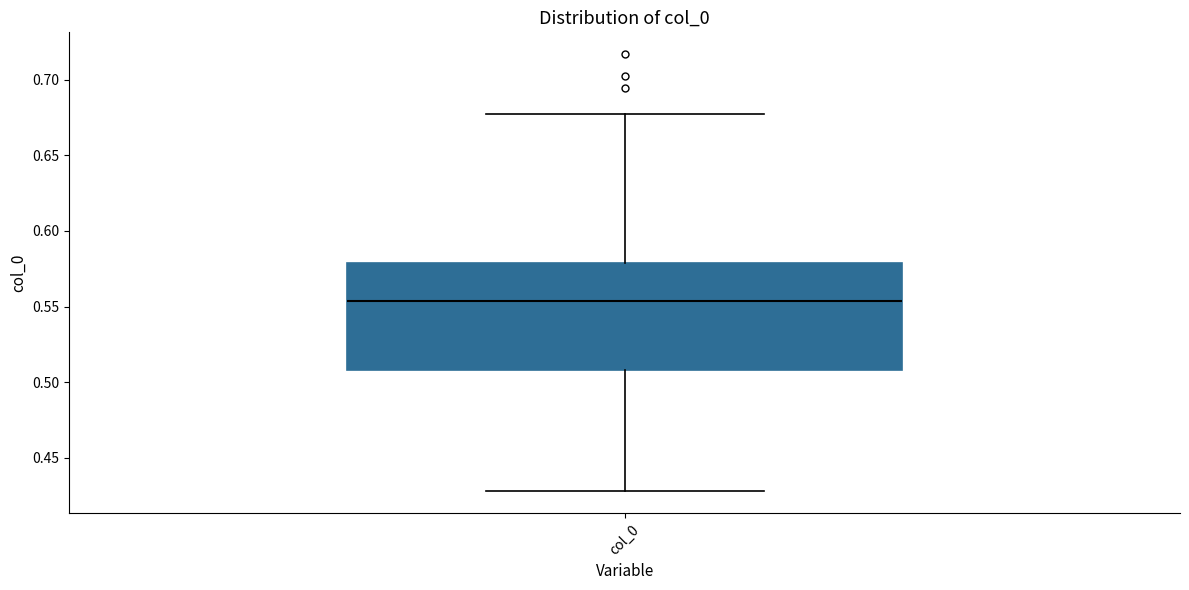

Transcribe this box plot: give where the median line is, the range the box spans, and where the two whiskers end, as read against the y-axis. The values are not printed on the chart, so give them approximately, as read against the axis.

median 0.555, box 0.510 to 0.580, whiskers 0.430 to 0.680